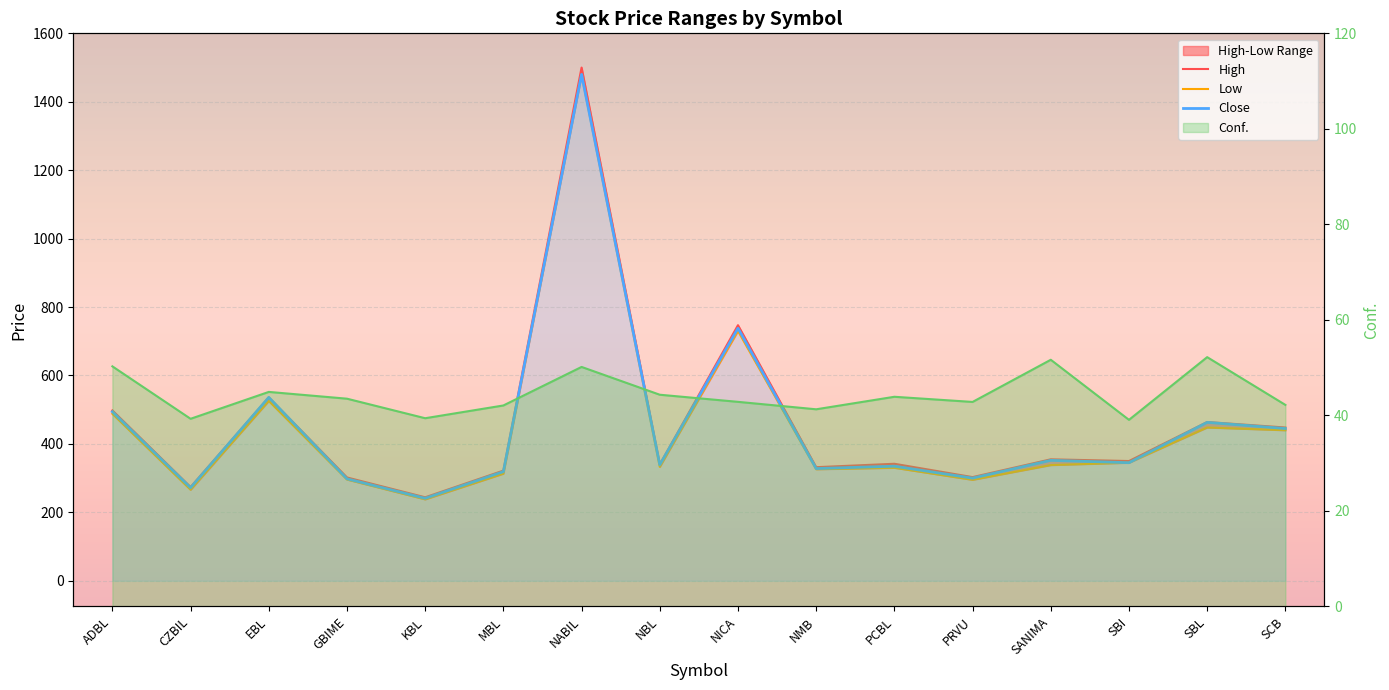

What value does the Close series have at SCB?

445.0